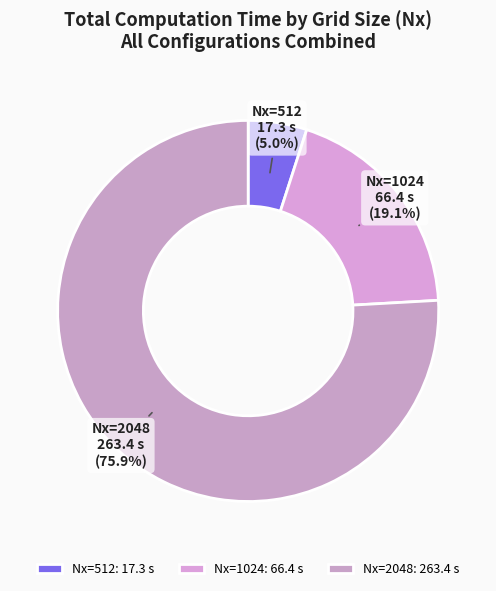

Count the number of slices in the pie.

3